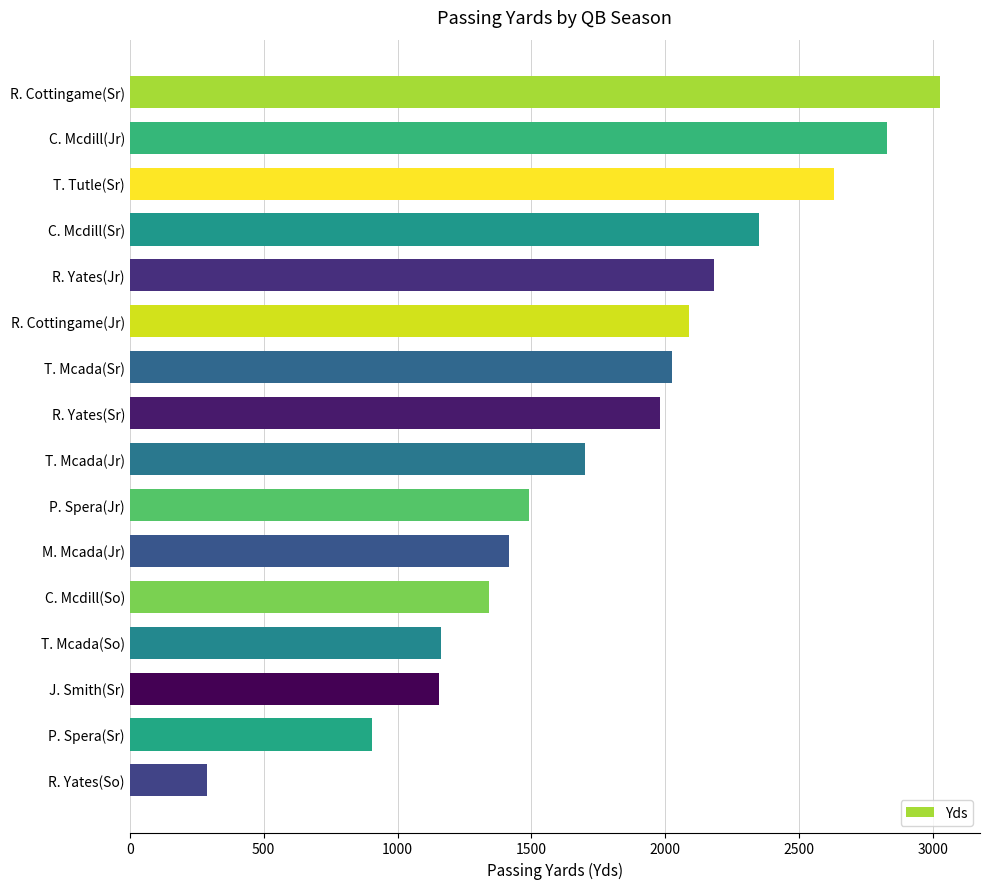

What is the label of the 2nd bar from the top?

C. Mcdill(Jr)